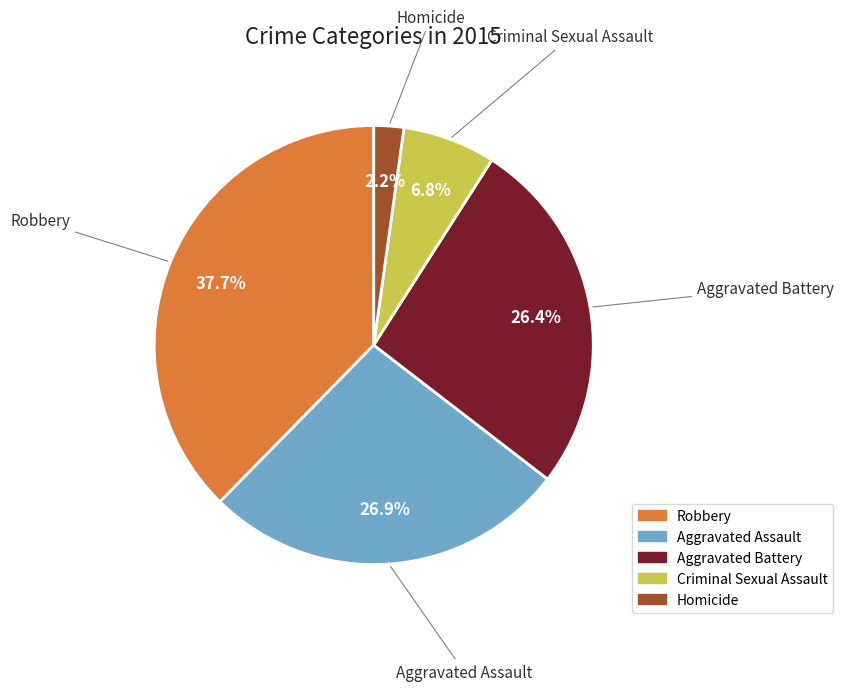

What is the largest slice in the pie chart?

Robbery